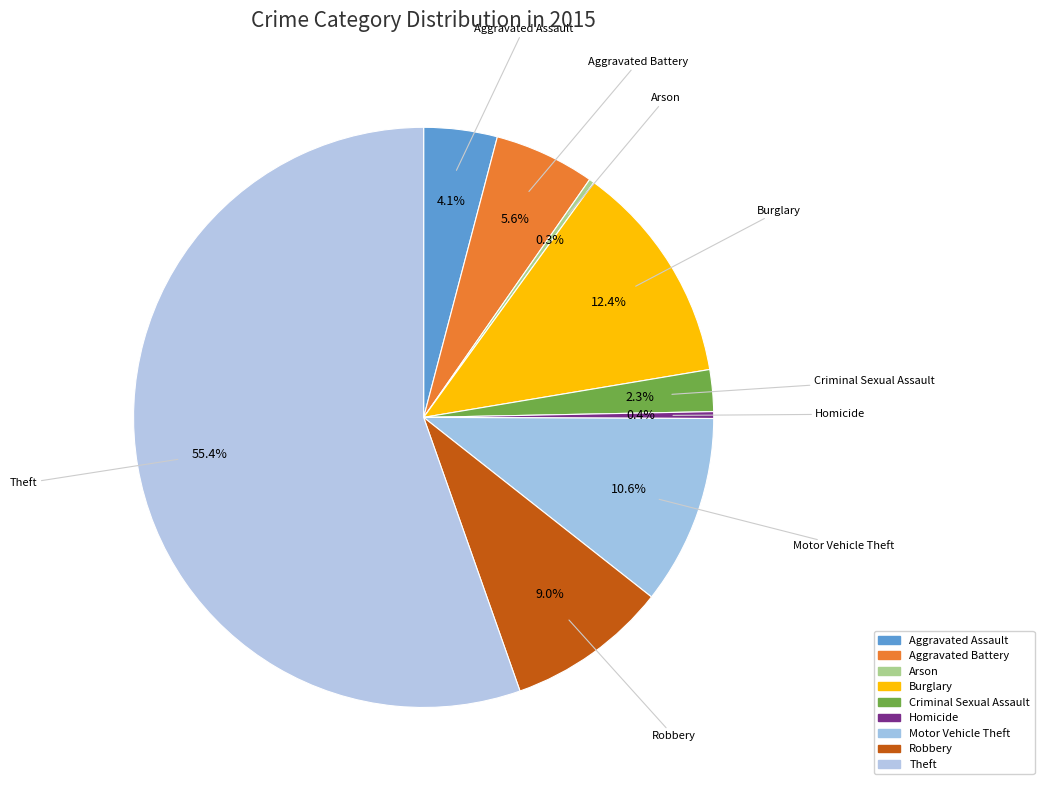

How many slices are in this pie chart?

9